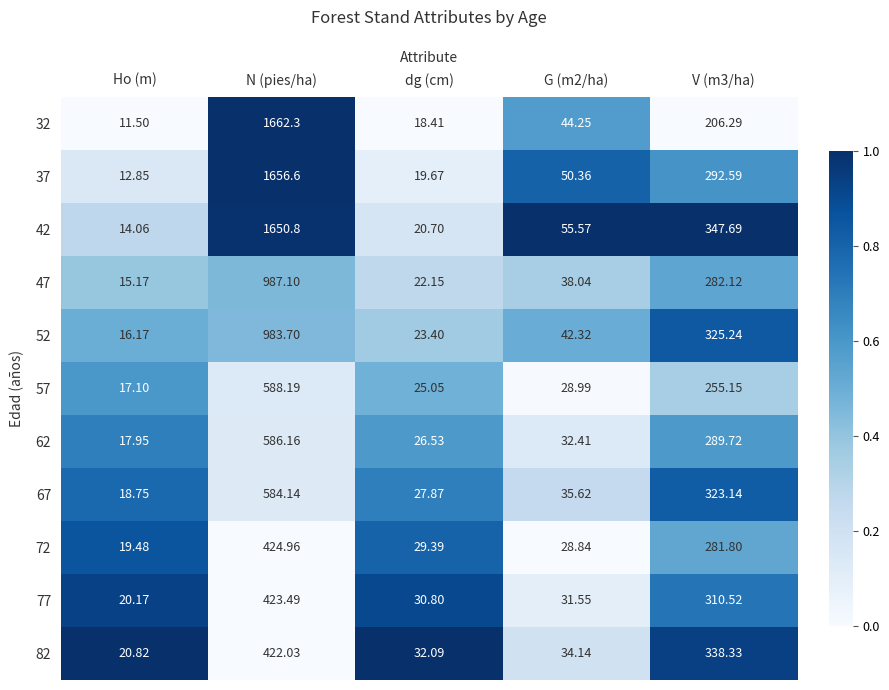

Where does the 52 series first go above 42?

N (pies/ha)